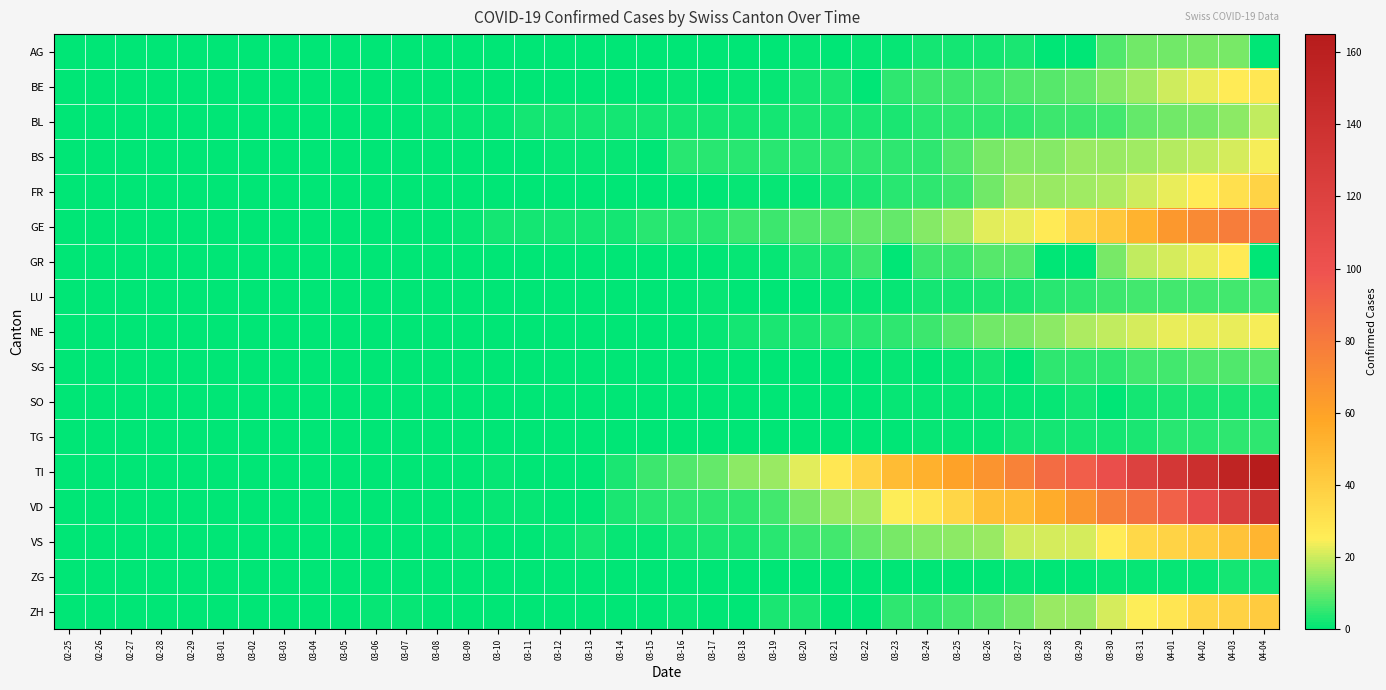

Reading right to left, what are all the values shown in this chart?

AG: 04-04=0	04-03=12	04-02=12	04-01=11	03-31=11	03-30=8	03-29=0	03-28=0	03-27=3	03-26=2	03-25=2	03-24=2	03-23=1	03-22=1	03-21=0	03-20=1	03-19=0	03-18=0	03-17=0	03-16=0	03-15=0	03-14=0	03-13=0	03-12=0	03-11=0	03-10=0	03-09=0	03-08=0	03-07=0	03-06=0	03-05=0	03-04=0	03-03=0	03-02=0	03-01=0	02-29=0	02-28=0	02-27=0	02-26=0	02-25=0
BE: 04-04=28	04-03=26	04-02=23	04-01=20	03-31=16	03-30=13	03-29=10	03-28=9	03-27=8	03-26=7	03-25=6	03-24=6	03-23=5	03-22=0	03-21=3	03-20=2	03-19=1	03-18=1	03-17=0	03-16=1	03-15=0	03-14=0	03-13=0	03-12=0	03-11=0	03-10=0	03-09=0	03-08=0	03-07=0	03-06=0	03-05=0	03-04=0	03-03=0	03-02=0	03-01=0	02-29=0	02-28=0	02-27=0	02-26=0	02-25=0
BL: 04-04=19	04-03=14	04-02=12	04-01=11	03-31=10	03-30=7	03-29=6	03-28=6	03-27=5	03-26=5	03-25=5	03-24=4	03-23=3	03-22=3	03-21=3	03-20=3	03-19=2	03-18=2	03-17=2	03-16=2	03-15=2	03-14=2	03-13=2	03-12=2	03-11=2	03-10=1	03-09=1	03-08=1	03-07=0	03-06=0	03-05=0	03-04=0	03-03=0	03-02=0	03-01=0	02-29=0	02-28=0	02-27=0	02-26=0	02-25=0
BS: 04-04=24	04-03=21	04-02=19	04-01=18	03-31=16	03-30=15	03-29=15	03-28=13	03-27=13	03-26=12	03-25=8	03-24=5	03-23=5	03-22=5	03-21=5	03-20=4	03-19=4	03-18=4	03-17=4	03-16=4	03-15=0	03-14=1	03-13=1	03-12=1	03-11=0	03-10=0	03-09=0	03-08=0	03-07=0	03-06=0	03-05=0	03-04=0	03-03=0	03-02=0	03-01=0	02-29=0	02-28=0	02-27=0	02-26=0	02-25=0
FR: 04-04=37	04-03=31	04-02=26	04-01=23	03-31=20	03-30=17	03-29=16	03-28=15	03-27=15	03-26=11	03-25=6	03-24=5	03-23=4	03-22=3	03-21=2	03-20=1	03-19=1	03-18=1	03-17=0	03-16=0	03-15=0	03-14=0	03-13=0	03-12=0	03-11=0	03-10=0	03-09=0	03-08=0	03-07=0	03-06=0	03-05=0	03-04=0	03-03=0	03-02=0	03-01=0	02-29=0	02-28=0	02-27=0	02-26=0	02-25=0
GE: 04-04=83	04-03=78	04-02=72	04-01=65	03-31=52	03-30=43	03-29=37	03-28=27	03-27=23	03-26=22	03-25=16	03-24=13	03-23=10	03-22=10	03-21=9	03-20=8	03-19=6	03-18=6	03-17=4	03-16=4	03-15=4	03-14=2	03-13=2	03-12=2	03-11=2	03-10=2	03-09=1	03-08=0	03-07=0	03-06=0	03-05=0	03-04=0	03-03=0	03-02=0	03-01=0	02-29=0	02-28=0	02-27=0	02-26=0	02-25=0
GR: 04-04=0	04-03=27	04-02=23	04-01=21	03-31=19	03-30=12	03-29=0	03-28=0	03-27=9	03-26=9	03-25=6	03-24=6	03-23=0	03-22=6	03-21=3	03-20=3	03-19=1	03-18=1	03-17=0	03-16=0	03-15=0	03-14=0	03-13=0	03-12=0	03-11=0	03-10=0	03-09=0	03-08=0	03-07=0	03-06=0	03-05=0	03-04=0	03-03=0	03-02=0	03-01=0	02-29=0	02-28=0	02-27=0	02-26=0	02-25=0
LU: 04-04=7	04-03=7	04-02=7	04-01=7	03-31=7	03-30=6	03-29=5	03-28=4	03-27=3	03-26=3	03-25=2	03-24=2	03-23=1	03-22=1	03-21=1	03-20=0	03-19=0	03-18=0	03-17=1	03-16=0	03-15=0	03-14=0	03-13=0	03-12=0	03-11=0	03-10=0	03-09=0	03-08=0	03-07=0	03-06=0	03-05=0	03-04=0	03-03=0	03-02=0	03-01=0	02-29=0	02-28=0	02-27=0	02-26=0	02-25=0
NE: 04-04=24	04-03=23	04-02=23	04-01=23	03-31=21	03-30=19	03-29=17	03-28=14	03-27=12	03-26=11	03-25=9	03-24=6	03-23=5	03-22=4	03-21=4	03-20=3	03-19=3	03-18=2	03-17=1	03-16=0	03-15=0	03-14=0	03-13=0	03-12=0	03-11=0	03-10=0	03-09=0	03-08=0	03-07=0	03-06=0	03-05=0	03-04=0	03-03=0	03-02=0	03-01=0	02-29=0	02-28=0	02-27=0	02-26=0	02-25=0
SG: 04-04=9	04-03=8	04-02=8	04-01=7	03-31=7	03-30=5	03-29=5	03-28=5	03-27=0	03-26=2	03-25=1	03-24=0	03-23=1	03-22=0	03-21=0	03-20=0	03-19=0	03-18=0	03-17=0	03-16=0	03-15=0	03-14=0	03-13=0	03-12=0	03-11=0	03-10=0	03-09=0	03-08=0	03-07=0	03-06=0	03-05=0	03-04=0	03-03=0	03-02=0	03-01=0	02-29=0	02-28=0	02-27=0	02-26=0	02-25=0
SO: 04-04=3	04-03=3	04-02=3	04-01=3	03-31=2	03-30=0	03-29=2	03-28=1	03-27=1	03-26=1	03-25=1	03-24=1	03-23=1	03-22=0	03-21=0	03-20=0	03-19=0	03-18=0	03-17=0	03-16=0	03-15=0	03-14=0	03-13=0	03-12=0	03-11=0	03-10=0	03-09=0	03-08=0	03-07=0	03-06=0	03-05=0	03-04=0	03-03=0	03-02=0	03-01=0	02-29=0	02-28=0	02-27=0	02-26=0	02-25=0
TG: 04-04=5	04-03=5	04-02=4	04-01=4	03-31=3	03-30=2	03-29=2	03-28=2	03-27=2	03-26=1	03-25=1	03-24=1	03-23=0	03-22=0	03-21=0	03-20=0	03-19=0	03-18=0	03-17=0	03-16=0	03-15=0	03-14=0	03-13=0	03-12=0	03-11=0	03-10=0	03-09=0	03-08=0	03-07=0	03-06=0	03-05=0	03-04=0	03-03=0	03-02=0	03-01=0	02-29=0	02-28=0	02-27=0	02-26=0	02-25=0
TI: 04-04=165	04-03=155	04-02=141	04-01=132	03-31=120	03-30=105	03-29=93	03-28=87	03-27=76	03-26=67	03-25=60	03-24=53	03-23=48	03-22=37	03-21=28	03-20=22	03-19=15	03-18=14	03-17=10	03-16=8	03-15=6	03-14=3	03-13=0	03-12=0	03-11=0	03-10=1	03-09=0	03-08=0	03-07=0	03-06=0	03-05=0	03-04=0	03-03=0	03-02=0	03-01=0	02-29=0	02-28=0	02-27=0	02-26=0	02-25=0
VD: 04-04=138	04-03=123	04-02=107	04-01=92	03-31=84	03-30=77	03-29=66	03-28=55	03-27=48	03-26=47	03-25=36	03-24=29	03-23=25	03-22=16	03-21=15	03-20=12	03-19=7	03-18=5	03-17=5	03-16=5	03-15=4	03-14=3	03-13=0	03-12=0	03-11=1	03-10=1	03-09=0	03-08=0	03-07=0	03-06=0	03-05=0	03-04=0	03-03=0	03-02=0	03-01=0	02-29=0	02-28=0	02-27=0	02-26=0	02-25=0
VS: 04-04=51	04-03=45	04-02=40	04-01=37	03-31=35	03-30=26	03-29=21	03-28=21	03-27=20	03-26=15	03-25=14	03-24=13	03-23=12	03-22=10	03-21=7	03-20=6	03-19=4	03-18=3	03-17=3	03-16=2	03-15=1	03-14=1	03-13=2	03-12=1	03-11=0	03-10=0	03-09=1	03-08=0	03-07=0	03-06=0	03-05=0	03-04=0	03-03=0	03-02=0	03-01=0	02-29=0	02-28=0	02-27=0	02-26=0	02-25=0
ZG: 04-04=2	04-03=2	04-02=1	04-01=1	03-31=1	03-30=1	03-29=0	03-28=0	03-27=1	03-26=0	03-25=0	03-24=0	03-23=0	03-22=0	03-21=0	03-20=0	03-19=0	03-18=0	03-17=0	03-16=0	03-15=0	03-14=0	03-13=0	03-12=0	03-11=0	03-10=0	03-09=0	03-08=0	03-07=0	03-06=0	03-05=0	03-04=0	03-03=0	03-02=0	03-01=0	02-29=0	02-28=0	02-27=0	02-26=0	02-25=0
ZH: 04-04=41	04-03=38	04-02=36	04-01=29	03-31=25	03-30=21	03-29=15	03-28=15	03-27=11	03-26=9	03-25=7	03-24=5	03-23=5	03-22=0	03-21=0	03-20=3	03-19=3	03-18=0	03-17=0	03-16=1	03-15=0	03-14=0	03-13=0	03-12=0	03-11=0	03-10=0	03-09=0	03-08=0	03-07=1	03-06=1	03-05=0	03-04=0	03-03=0	03-02=0	03-01=0	02-29=0	02-28=0	02-27=0	02-26=0	02-25=0